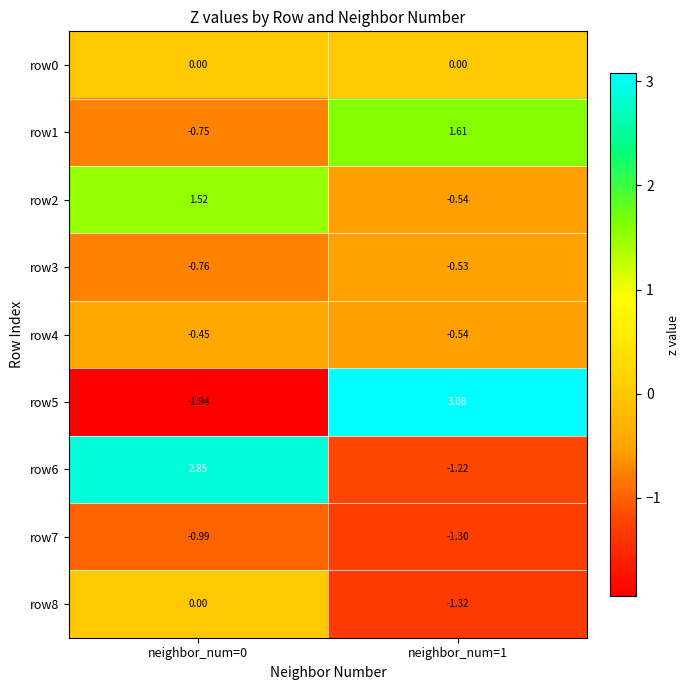

How many data points does each series have?

2